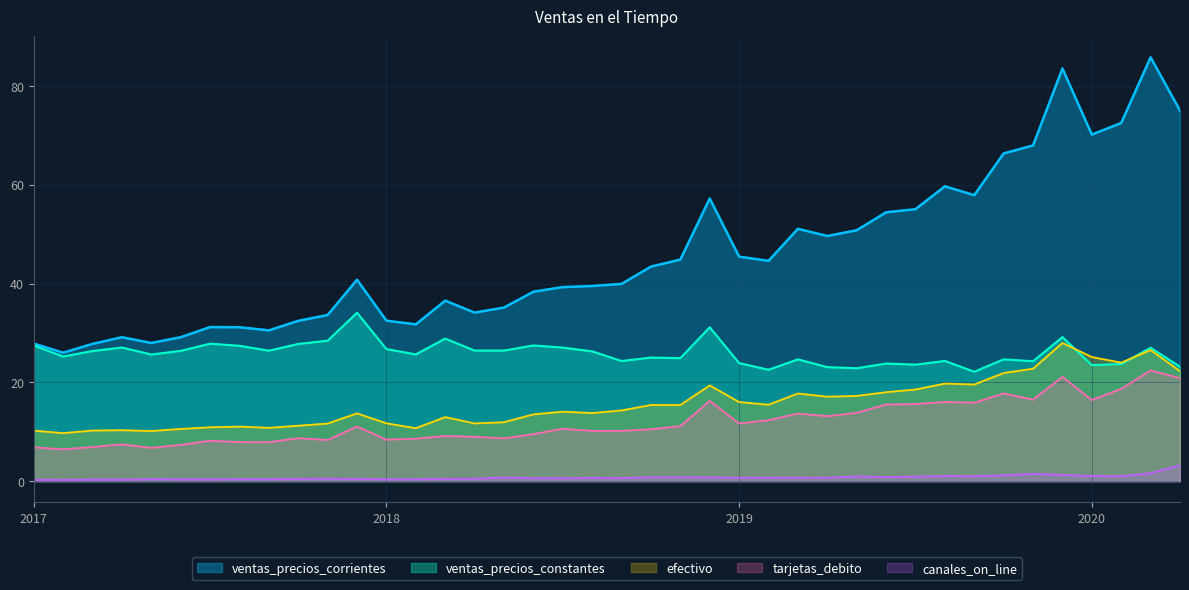

The value of canales_on_line at 01/11/2017 is 0.5. True or false?

True